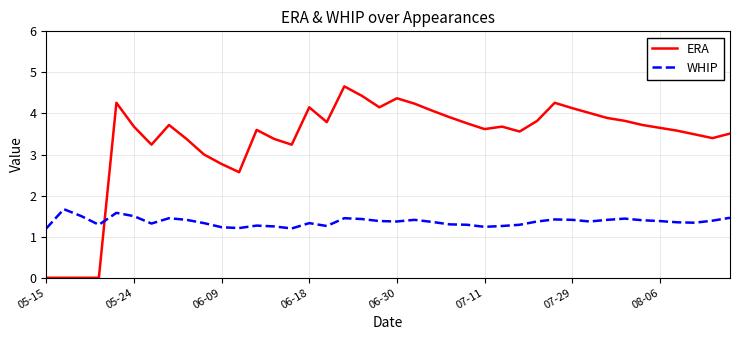

Which series has the largest range (max minus min)?

ERA